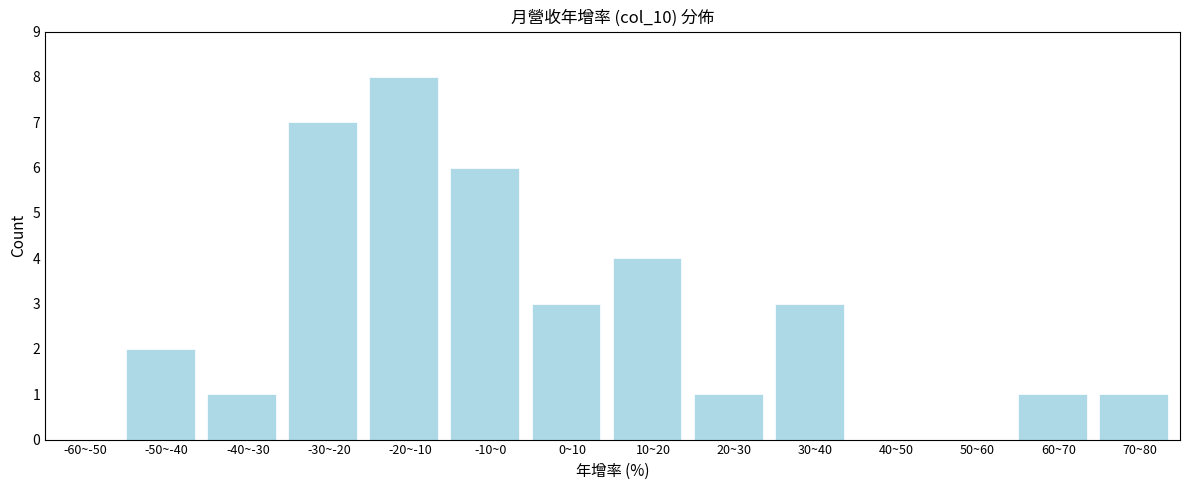

Reading right to left, extract all data points from this chart.

70~80=1	60~70=1	50~60=0	40~50=0	30~40=3	20~30=1	10~20=4	0~10=3	-10~0=6	-20~-10=8	-30~-20=7	-40~-30=1	-50~-40=2	-60~-50=0